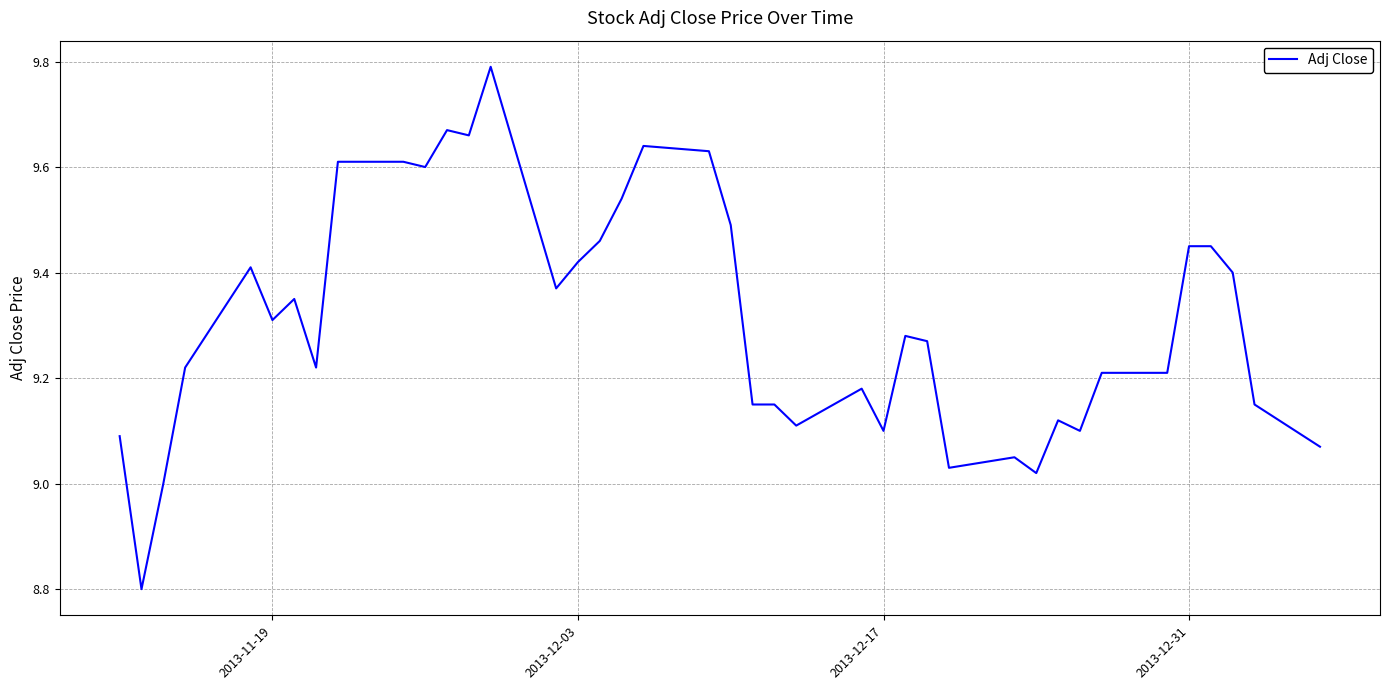

What is the maximum value shown in the chart?

9.8